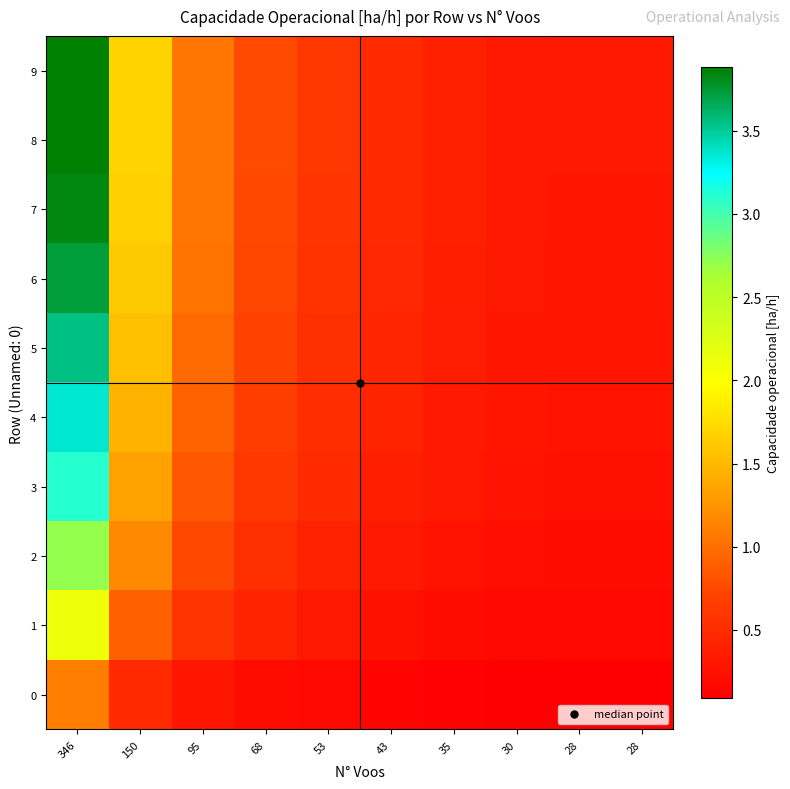

What is the minimum value shown in the chart?

0.1